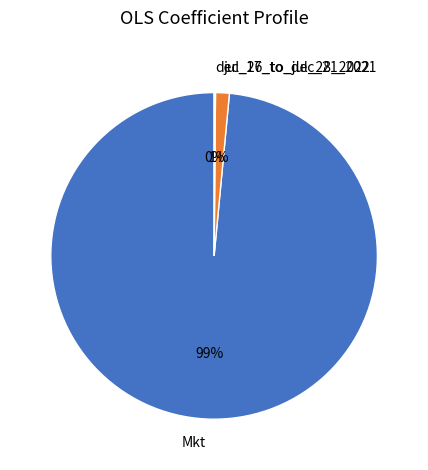

To the nearest percent, what is the average slice percentage?

33%